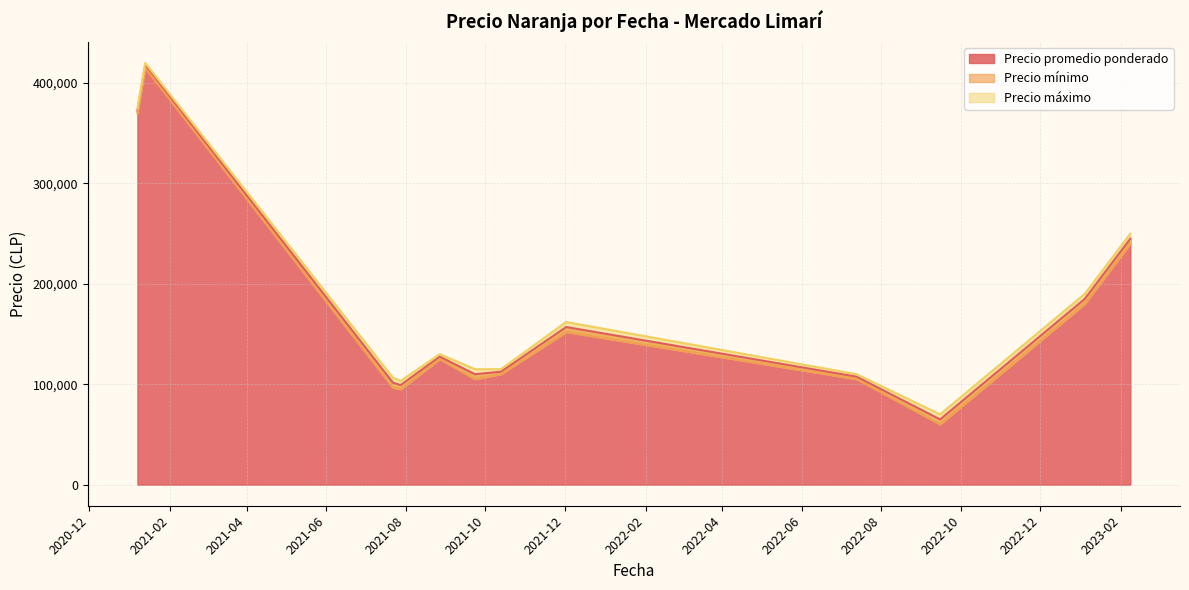

At which category does Precio mínimo reach its first local valley?

2021-07-28